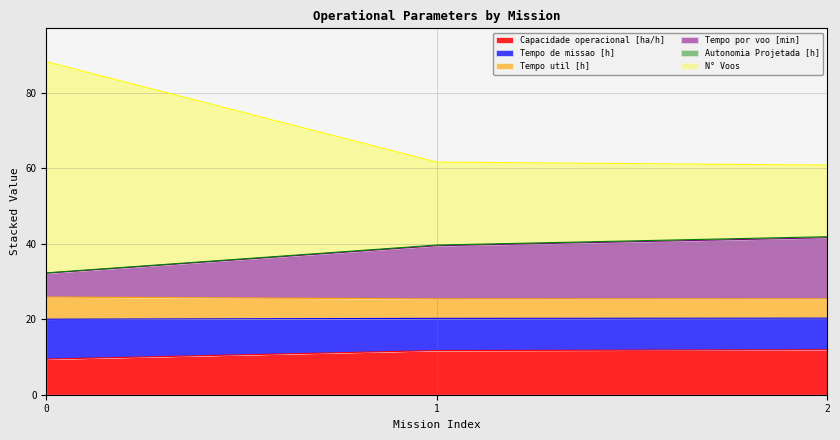

What is the highest value of the Capacidade operacional [ha/h] series?

11.9